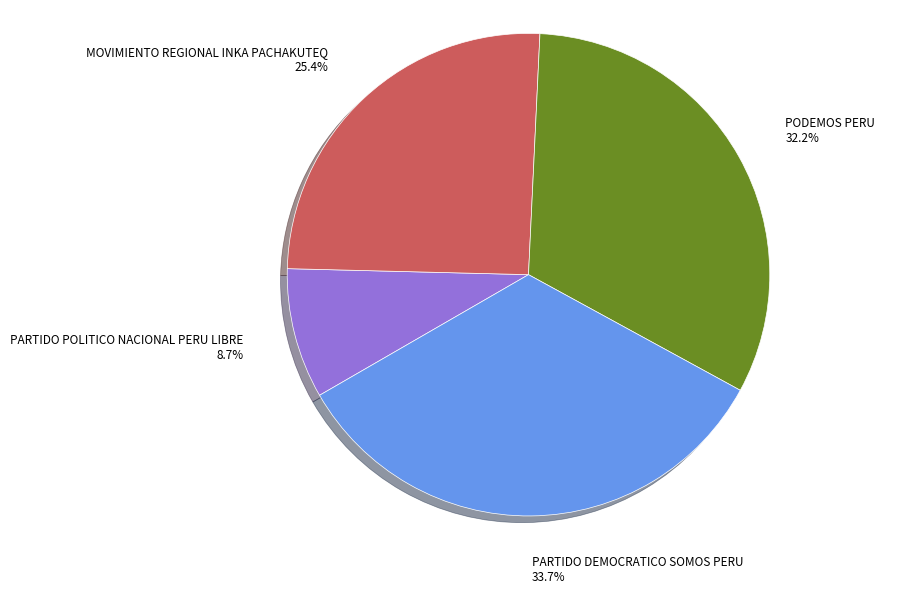

Is it true that PODEMOS PERU is 32% of the pie?

True